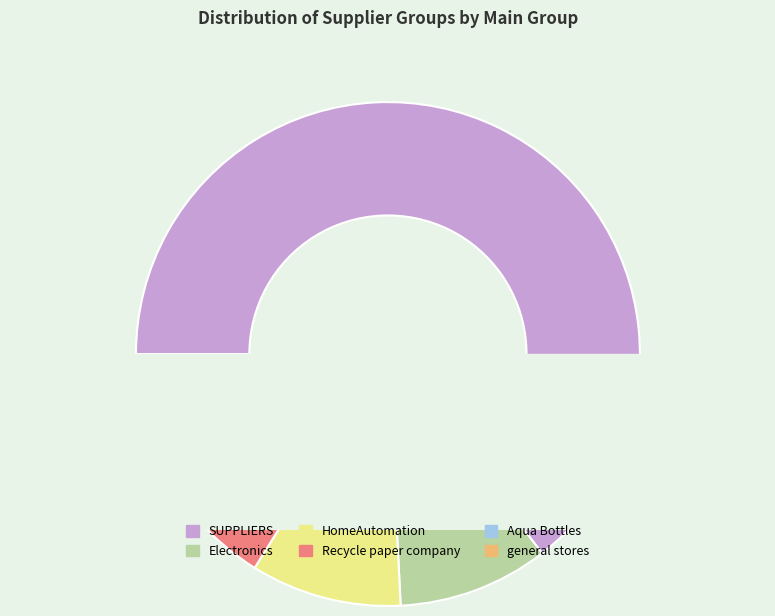

What percentage is the Aqua Bottles slice, to the nearest percent?

3%